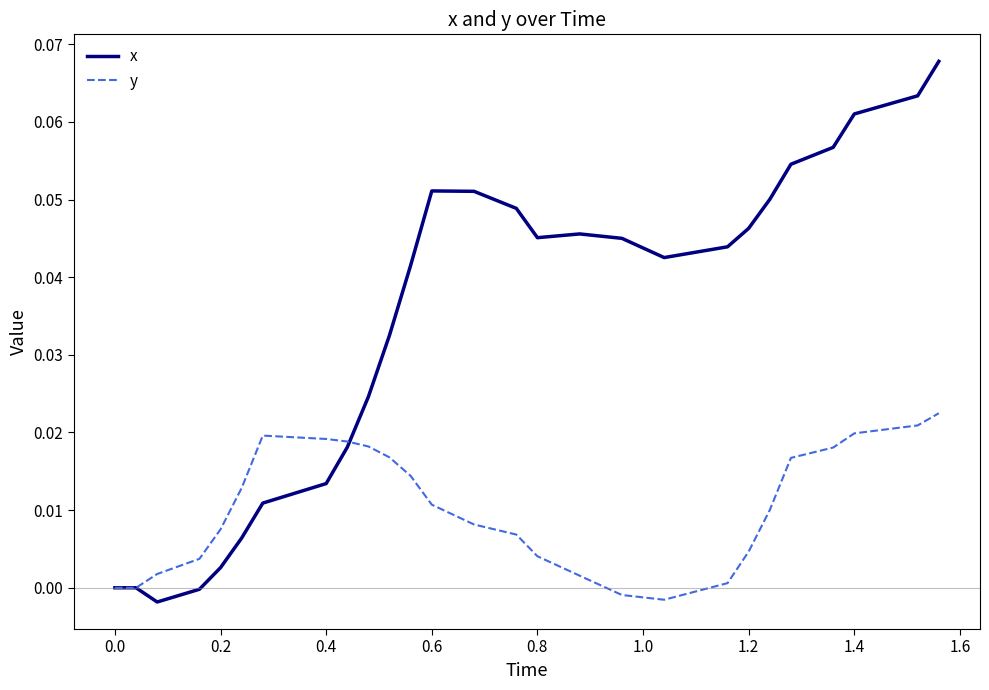

Which series has the widest spread of values?

x